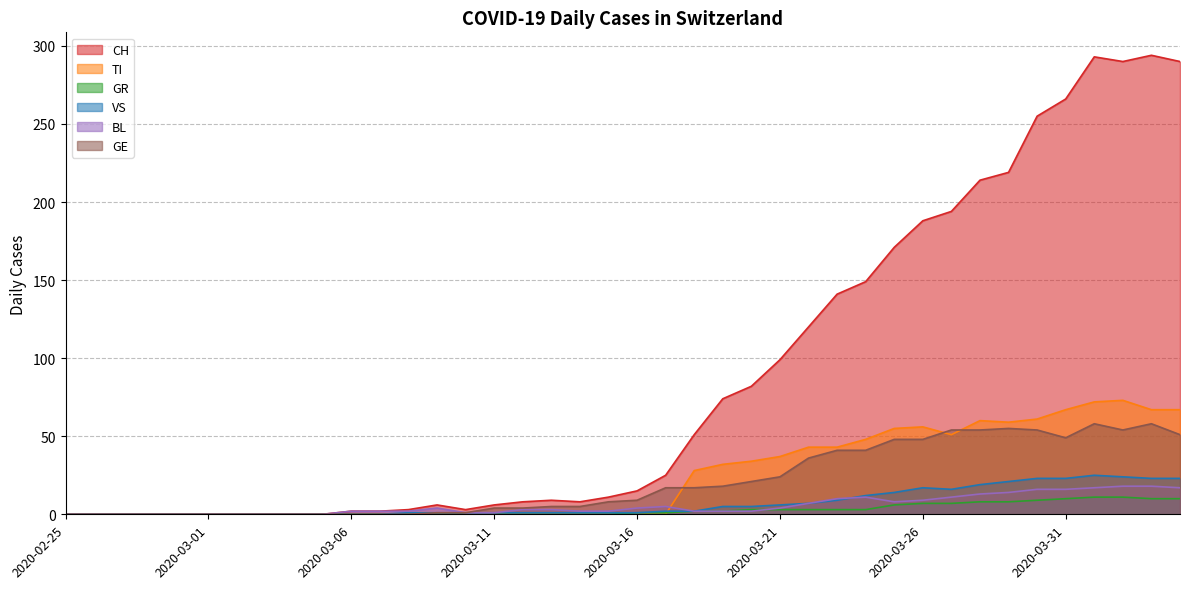

Rank the series by their maximum value, from lowest to highest.

GR, BL, VS, GE, TI, CH